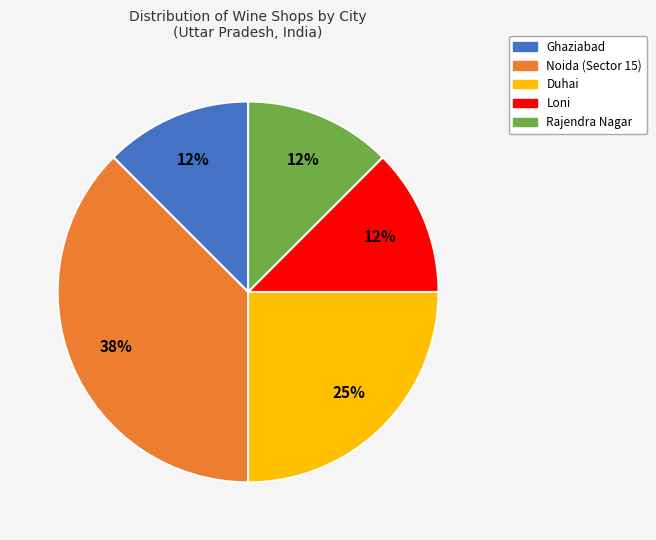

Count the number of slices in the pie.

5